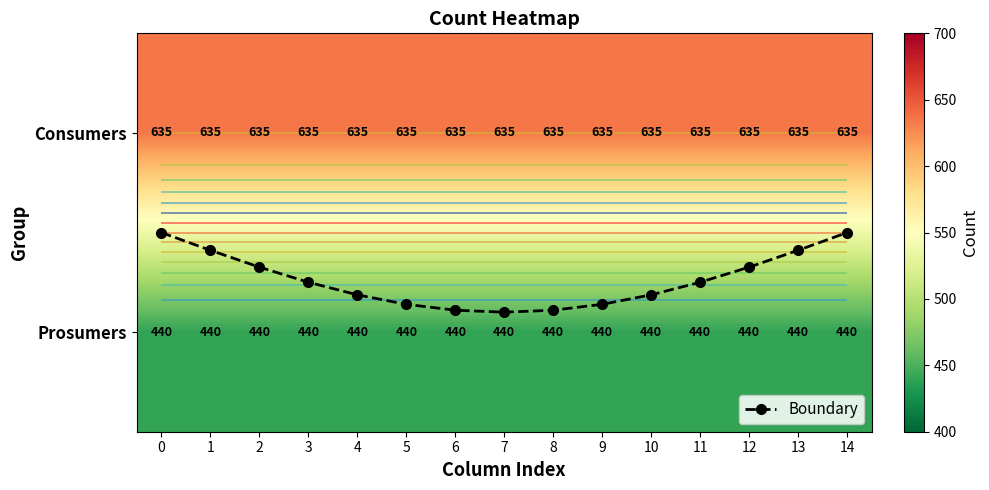

Between 11 and 9, which is larger?

9